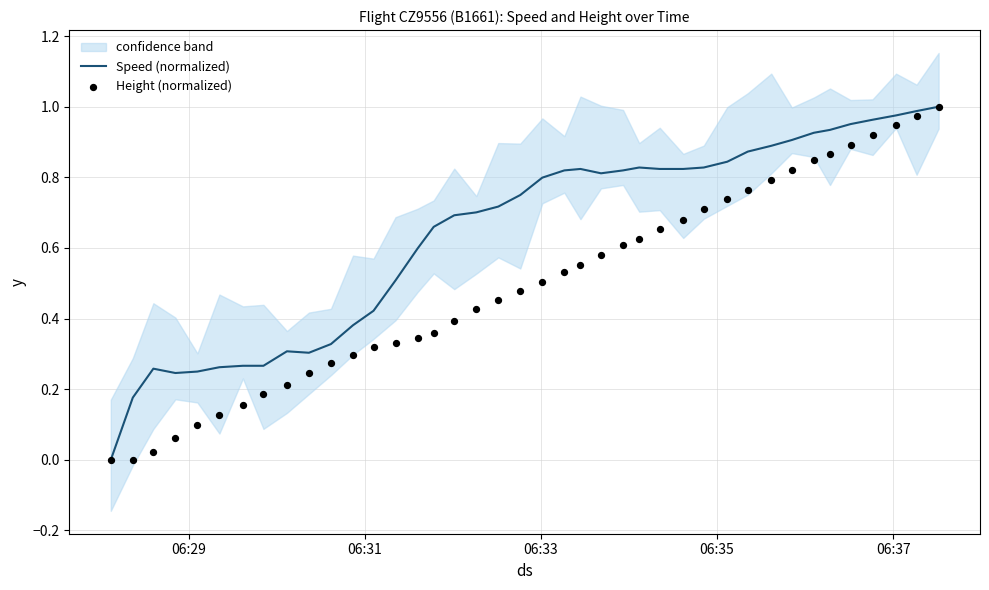

Which series contains the highest Y value?

Speed (normalized)